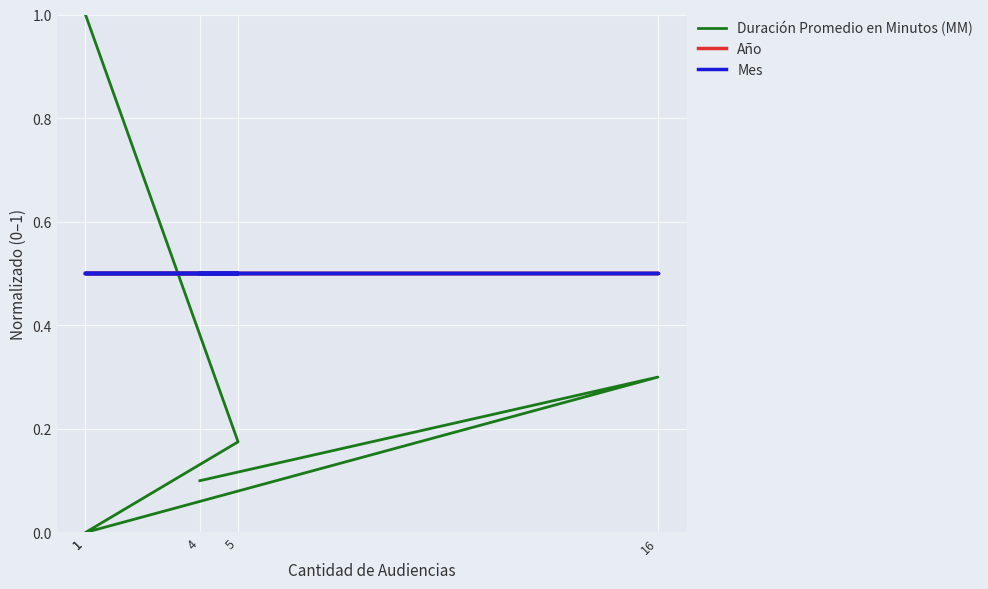

At how many categories does at least one series exceed 0?

5